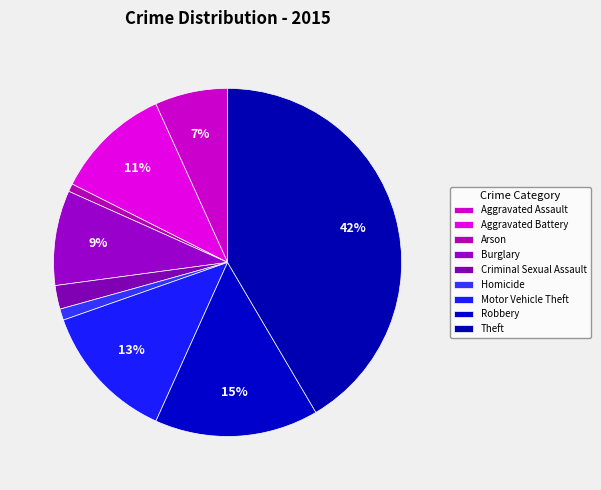

Does any single category account for the majority?

No